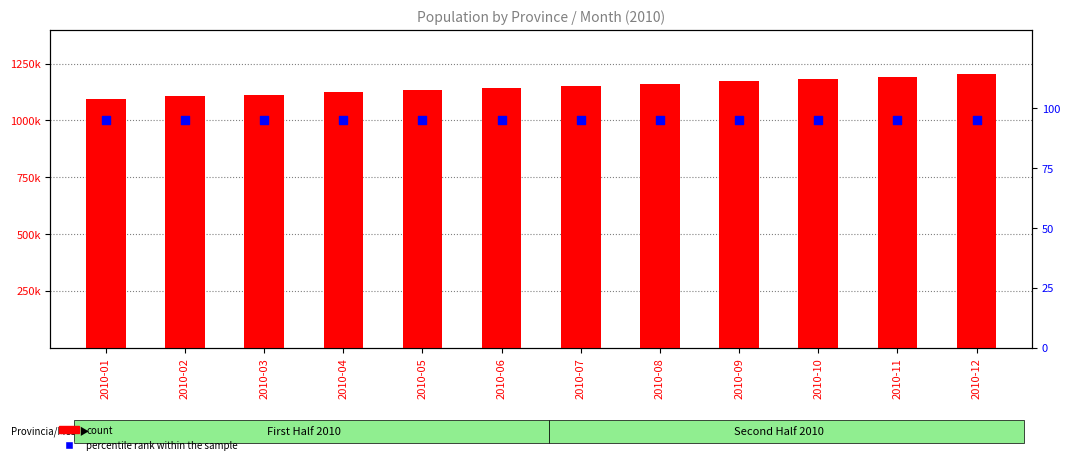

What is the total value across all series at 2010-11?

1193058